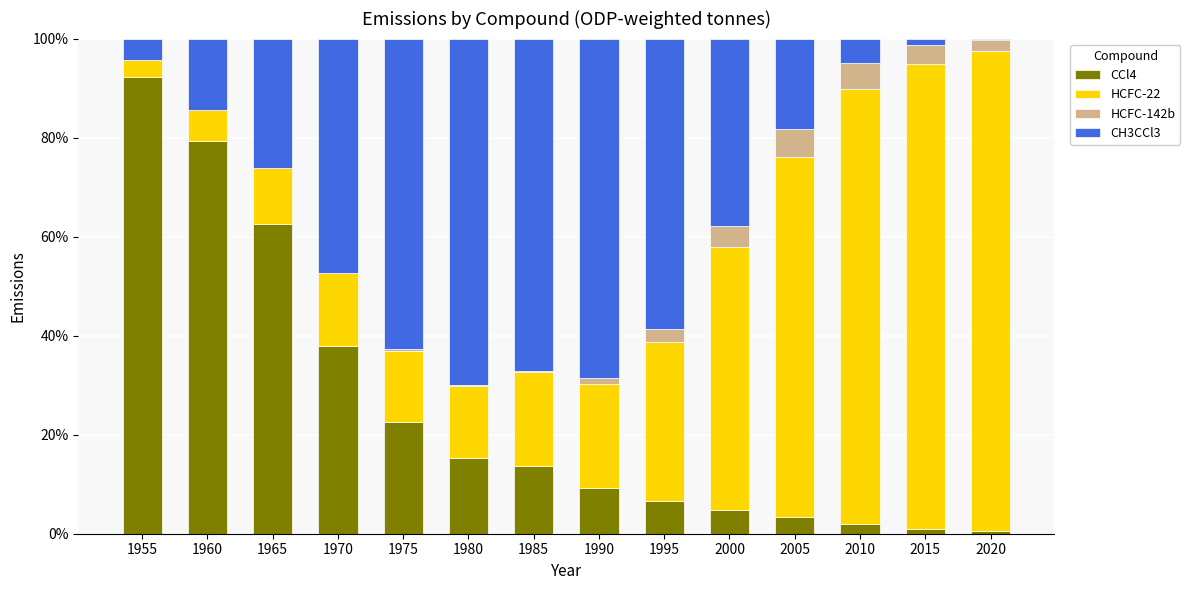

What is the maximum value for CCl4?

92.1